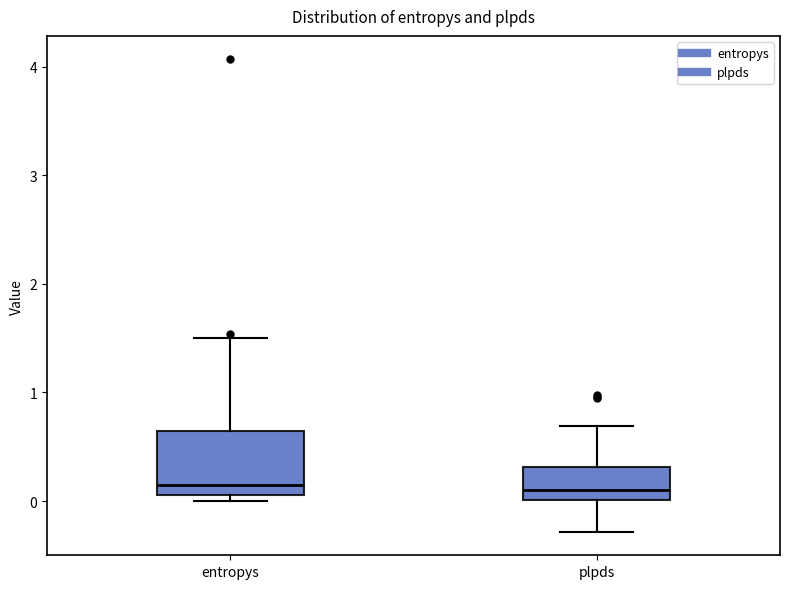

Reading left to right, transcribe this box plot: for each box, give where its median line is, the range the box spans, and where its two whiskers end, as read against the y-axis. The values are not printed on the chart, so give them approximately, as read against the axis.

entropys: median 0.1 (just above the box's lower edge), box 0.1 to 0.6, whiskers 0.0 to 1.5
plpds: median 0.1, box 0.0 to 0.3, whiskers -0.3 to 0.7